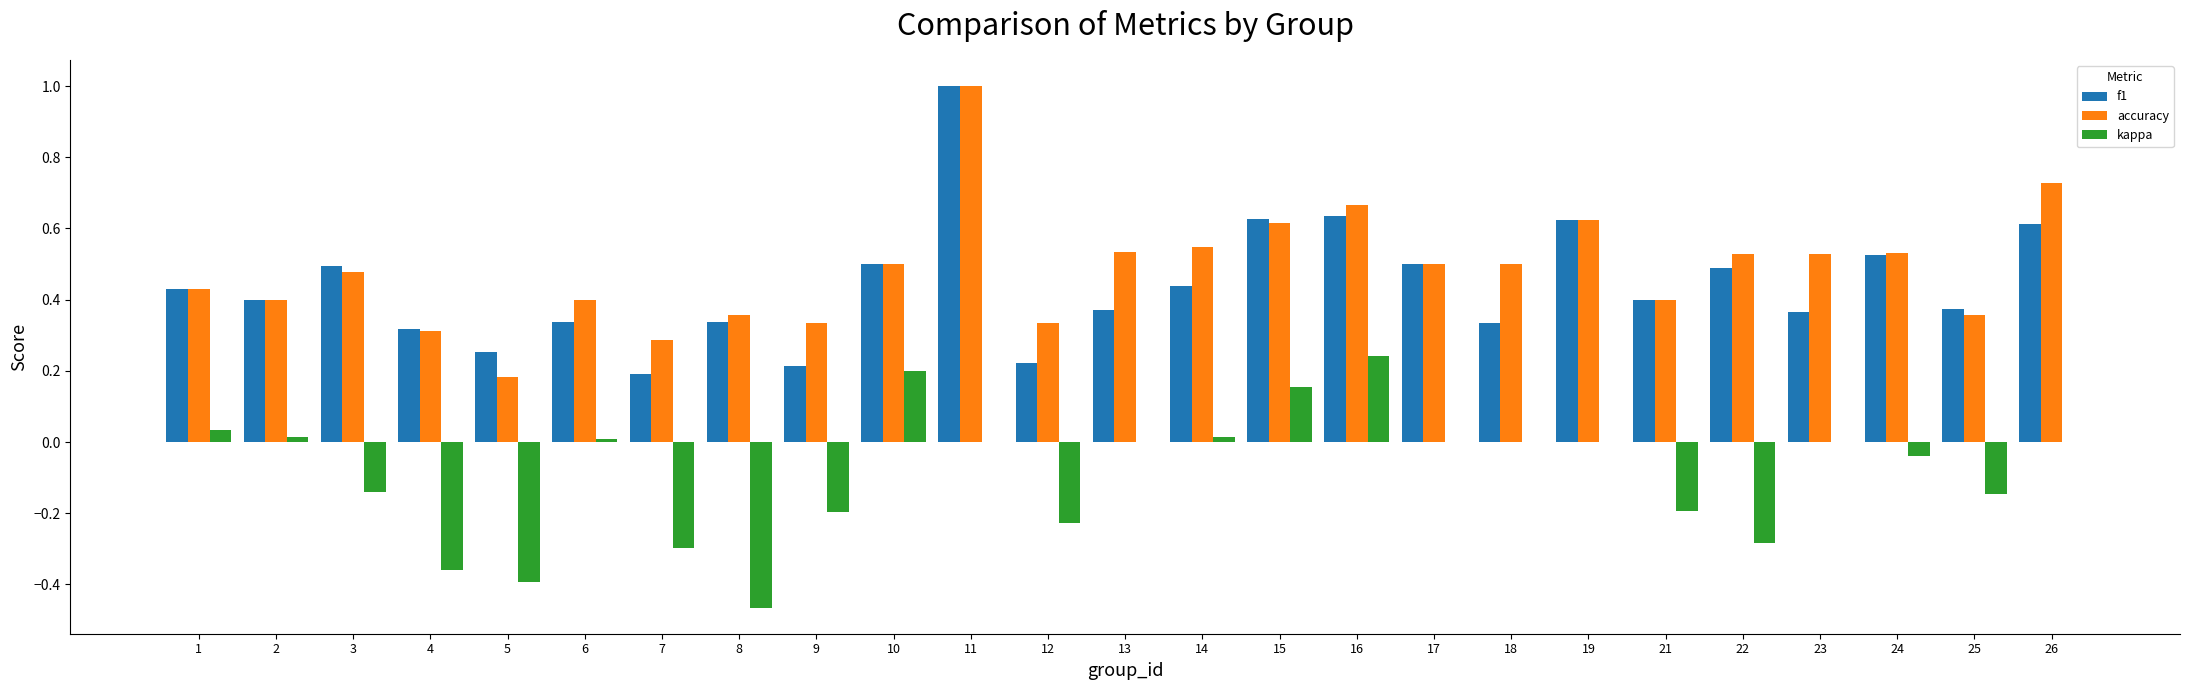

Which series changed the most between 8 and 19?

kappa